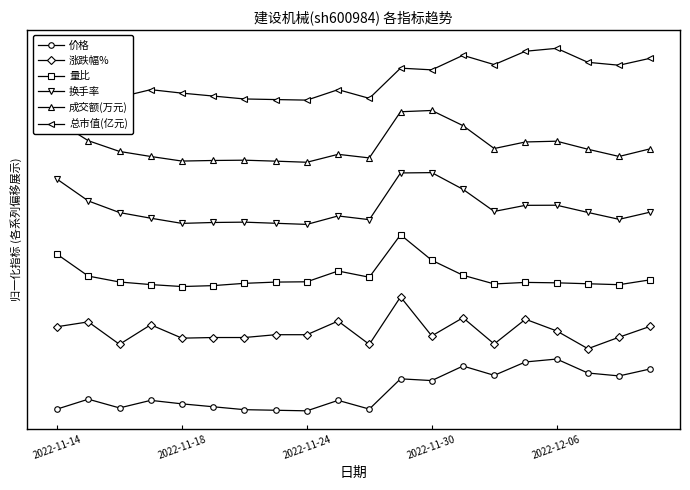

Does the chart have visible grid lines?

No